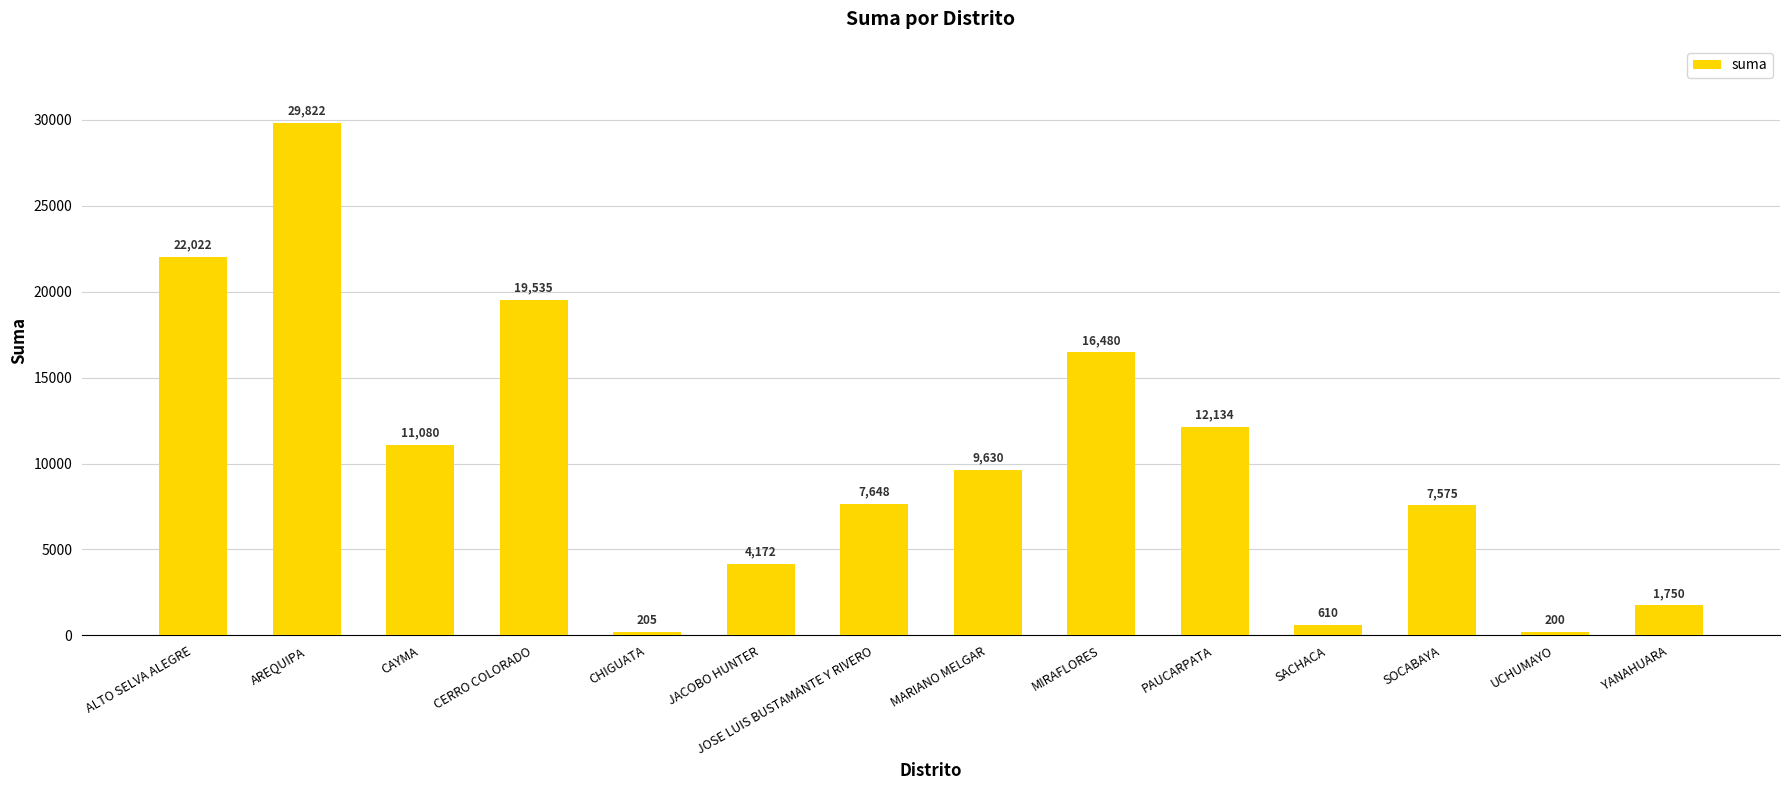

How many data points are less than 9630?

7